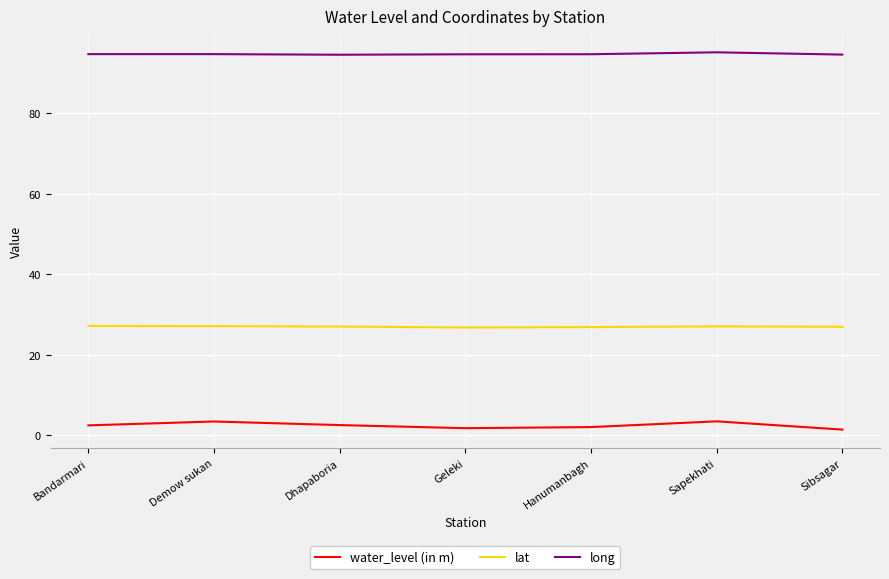

True or false: water_level (in m) has more than 0 interior local peaks.

True